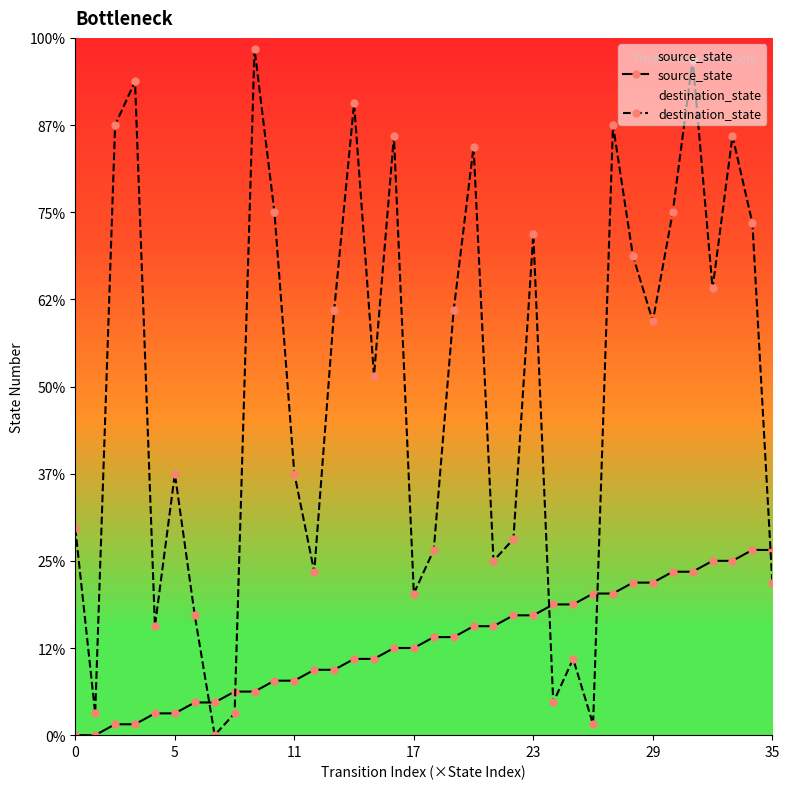

Which series ends up on top after the final intersection of destination_state and source_state?

source_state